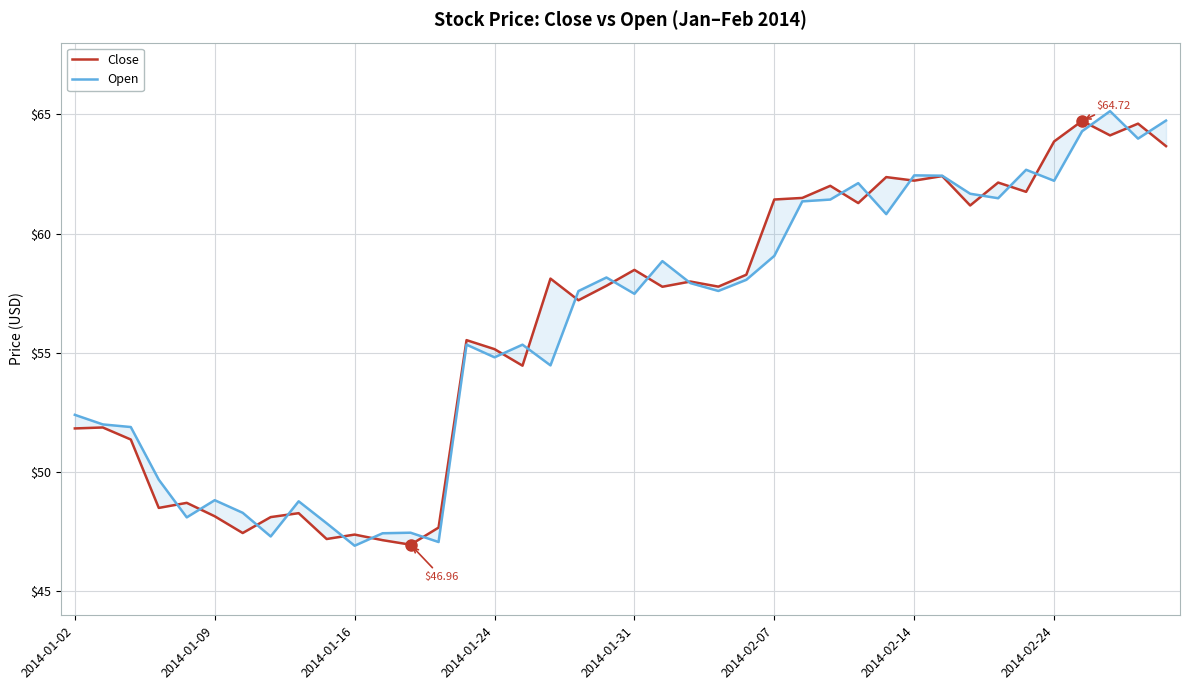

Reading left to right, list all the values displayed in this chart.

Close: 51.8	51.9	51.4	48.5	48.7	48.2	47.4	48.1	48.3	47.2	47.4	47.1	47.0	47.7	55.5	55.2	54.5	58.1	57.2	57.8	58.5	57.8	58.0	57.8	58.3	61.4	61.5	62.0	61.3	62.4	62.2	62.4	61.2	62.1	61.7	63.9	64.7	64.1	64.6	63.7
Open: 52.4	52.0	51.9	49.7	48.1	48.8	48.3	47.3	48.8	47.9	46.9	47.4	47.5	47.1	55.3	54.8	55.3	54.5	57.6	58.2	57.5	58.8	57.9	57.6	58.1	59.1	61.3	61.4	62.1	60.8	62.4	62.4	61.7	61.5	62.7	62.2	64.3	65.1	64.0	64.7